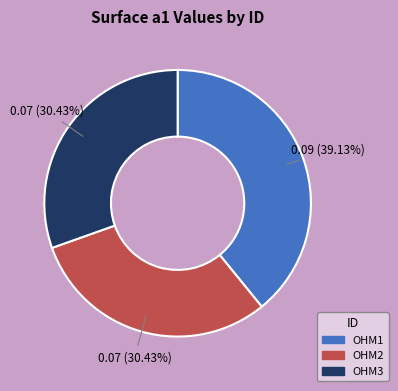

Between OHM1 and OHM3, which is larger?

OHM1